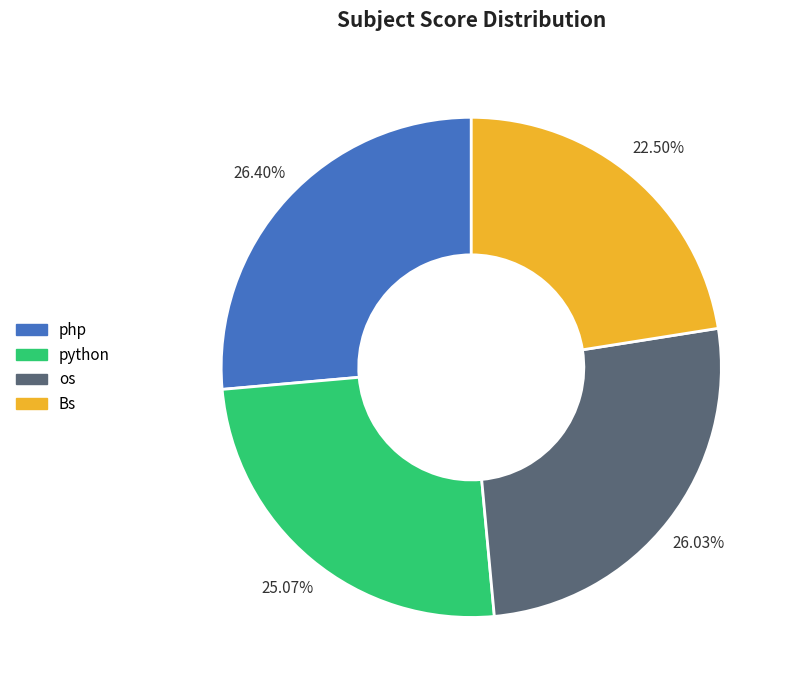

Is there any slice that represents more than half of the pie?

No